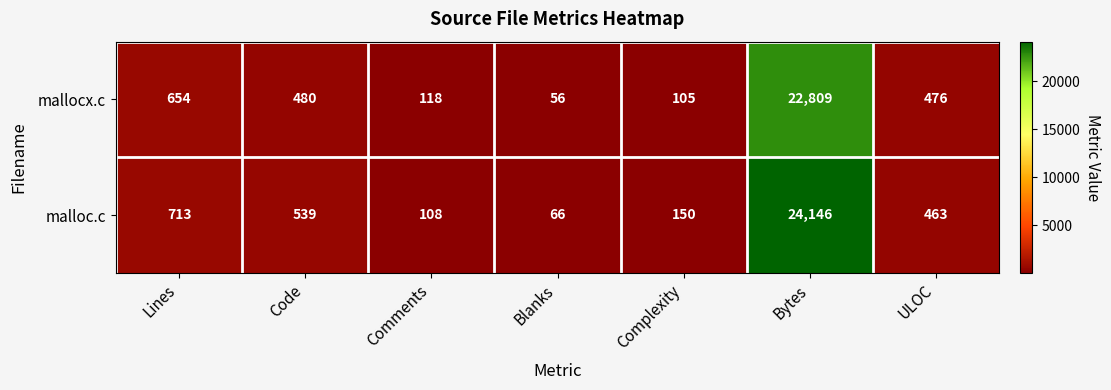

The mallocx.c series shows 77 at Blanks. True or false?

False